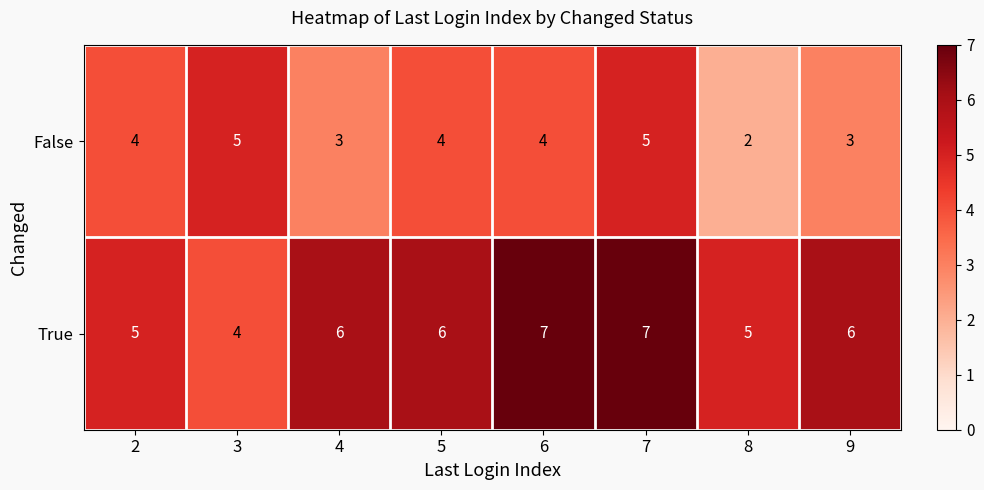

Reading left to right, list all the values displayed in this chart.

False: 2=4	3=5	4=3	5=4	6=4	7=5	8=2	9=3
True: 2=5	3=4	4=6	5=6	6=7	7=7	8=5	9=6